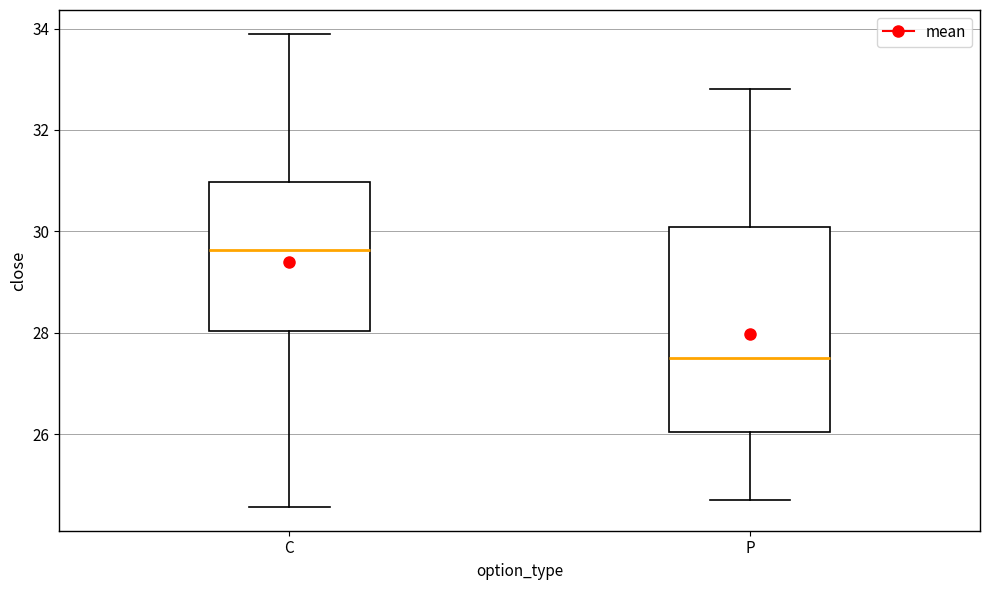

Reading left to right, read every box against the y-axis: the position of its median line, the range the box covers, and the ends of its whiskers. The values are not printed on the chart, so give them approximately, as read against the axis.

C: median 29.6, box 28.0 to 31.0, whiskers 24.6 to 34.0
P: median 27.6, box 26.0 to 30.0, whiskers 24.8 to 32.8